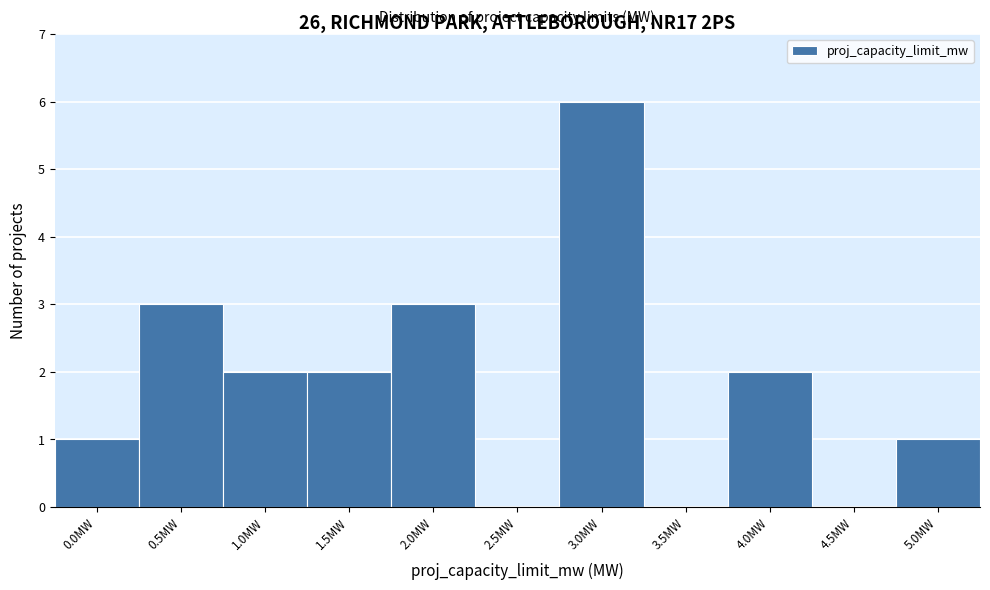

Approximately how many times larger is the value at 4.0MW compared to 5.0MW?

2.0